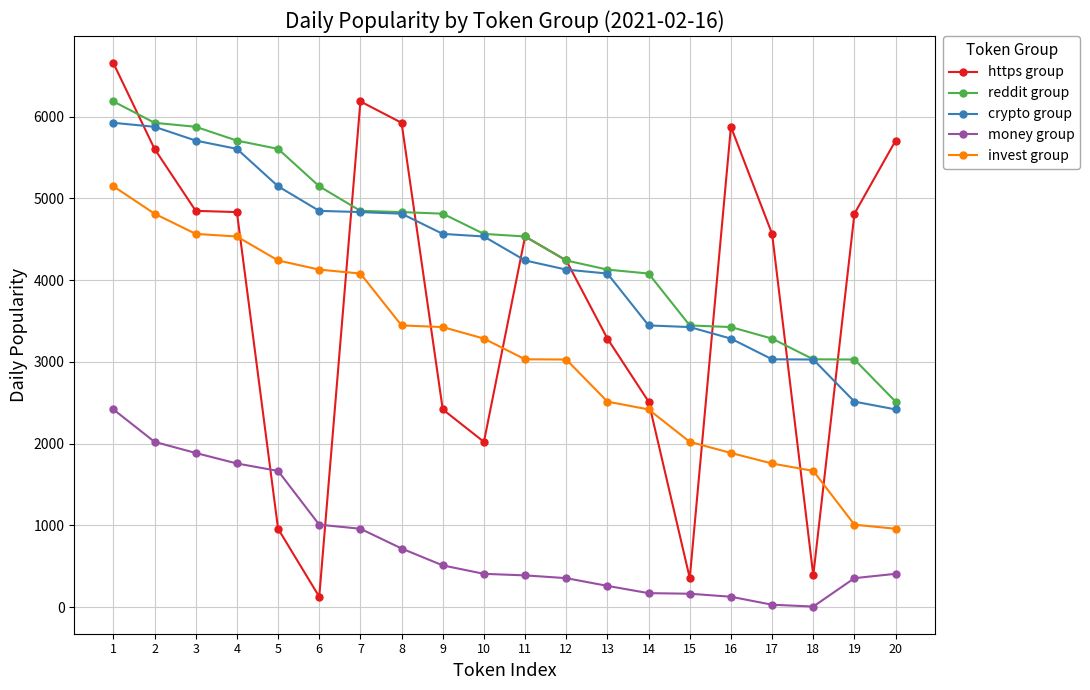

What is the highest value of the reddit group series?

6185.4